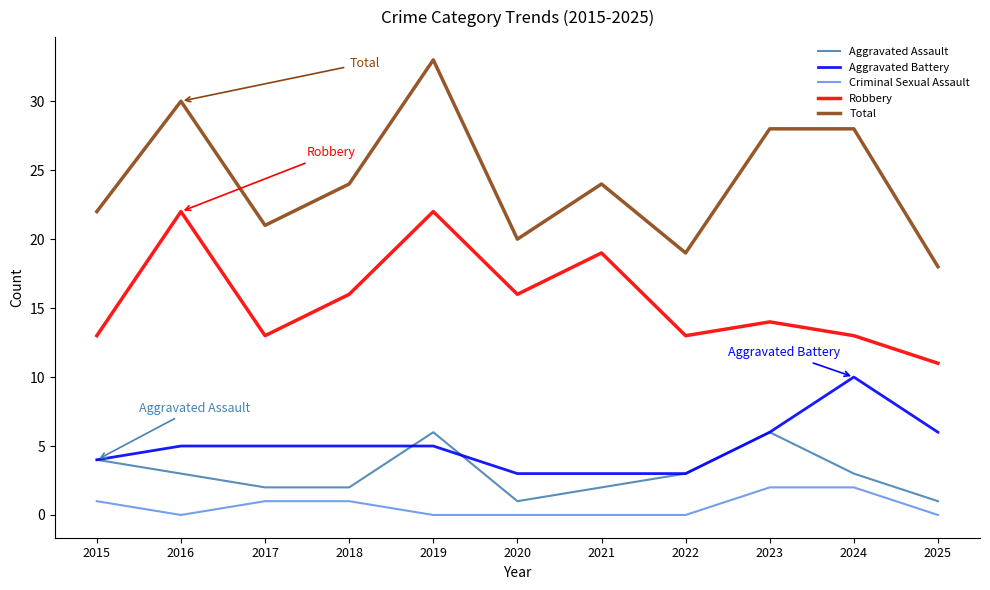

True or false: Robbery and Aggravated Assault intersect in this chart.

False